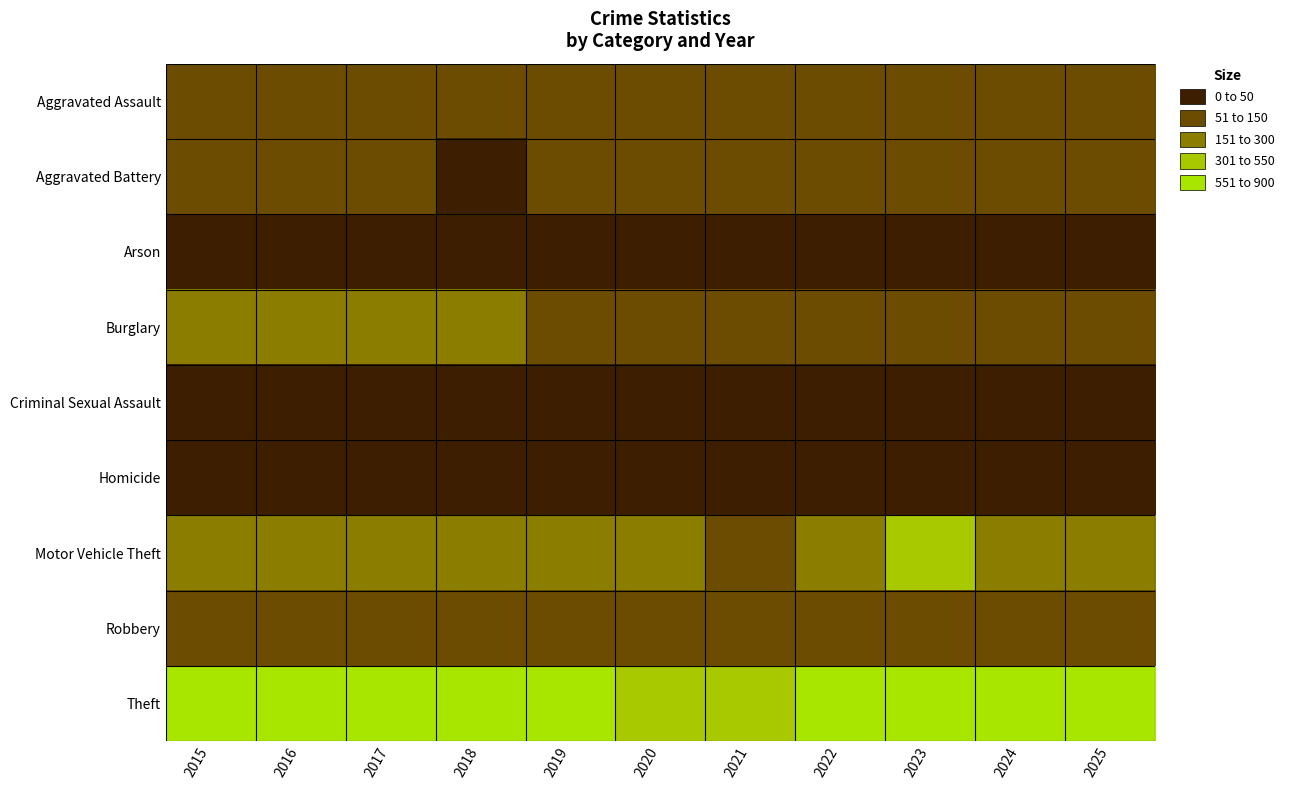

Which series changed the most between 2022 and 2024?

Theft